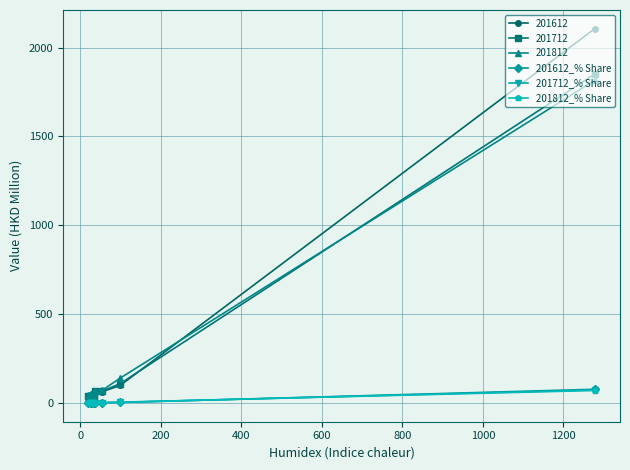

Which series has the largest range (max minus min)?

201612